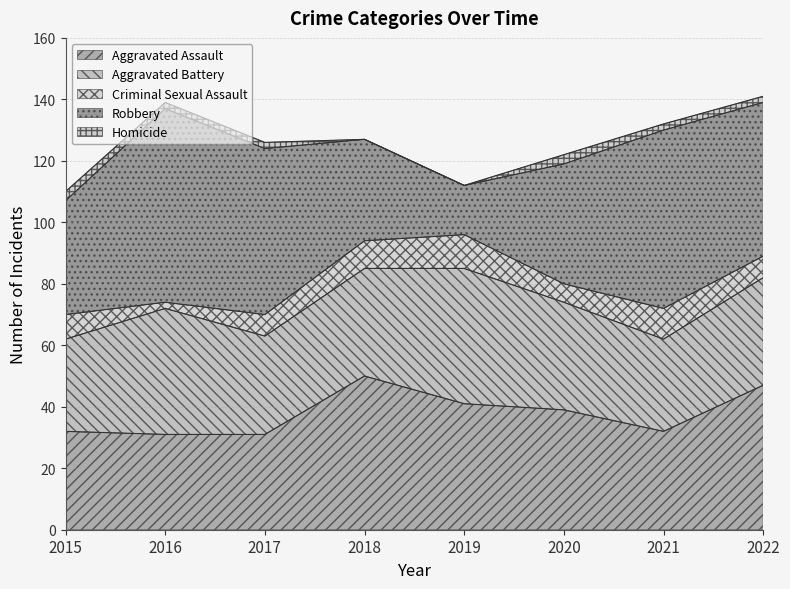

What is the minimum value for Robbery?

16